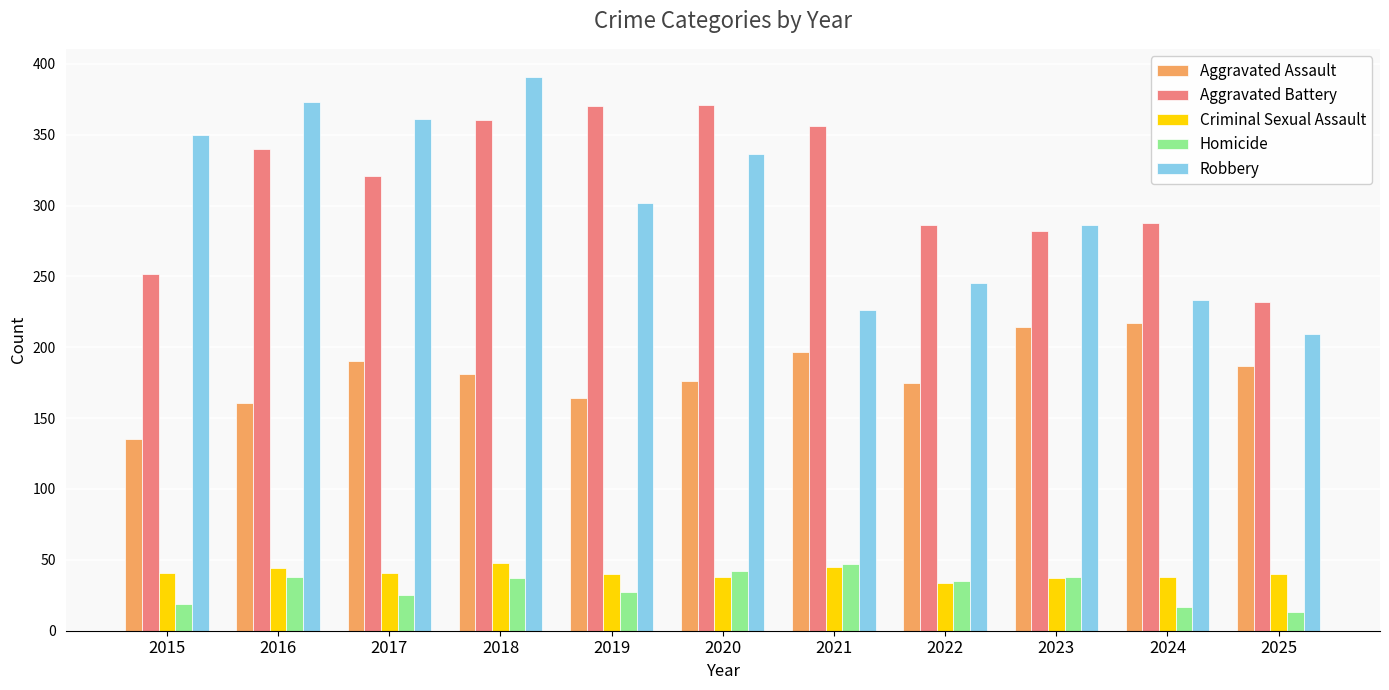

Rank the series at 2025 from lowest to highest value.

Homicide, Criminal Sexual Assault, Aggravated Assault, Robbery, Aggravated Battery